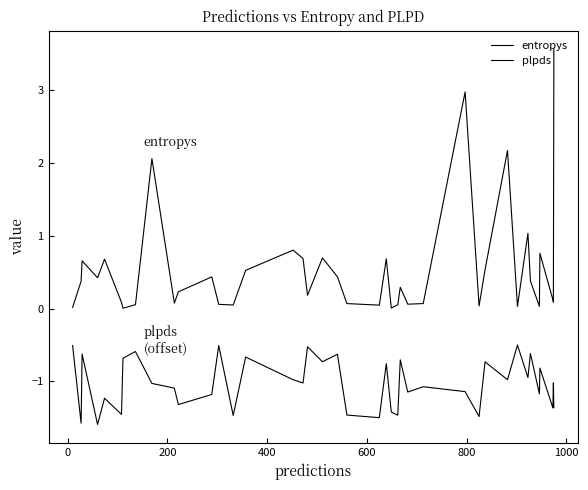

Is this an area chart (filled region under the line)?

No